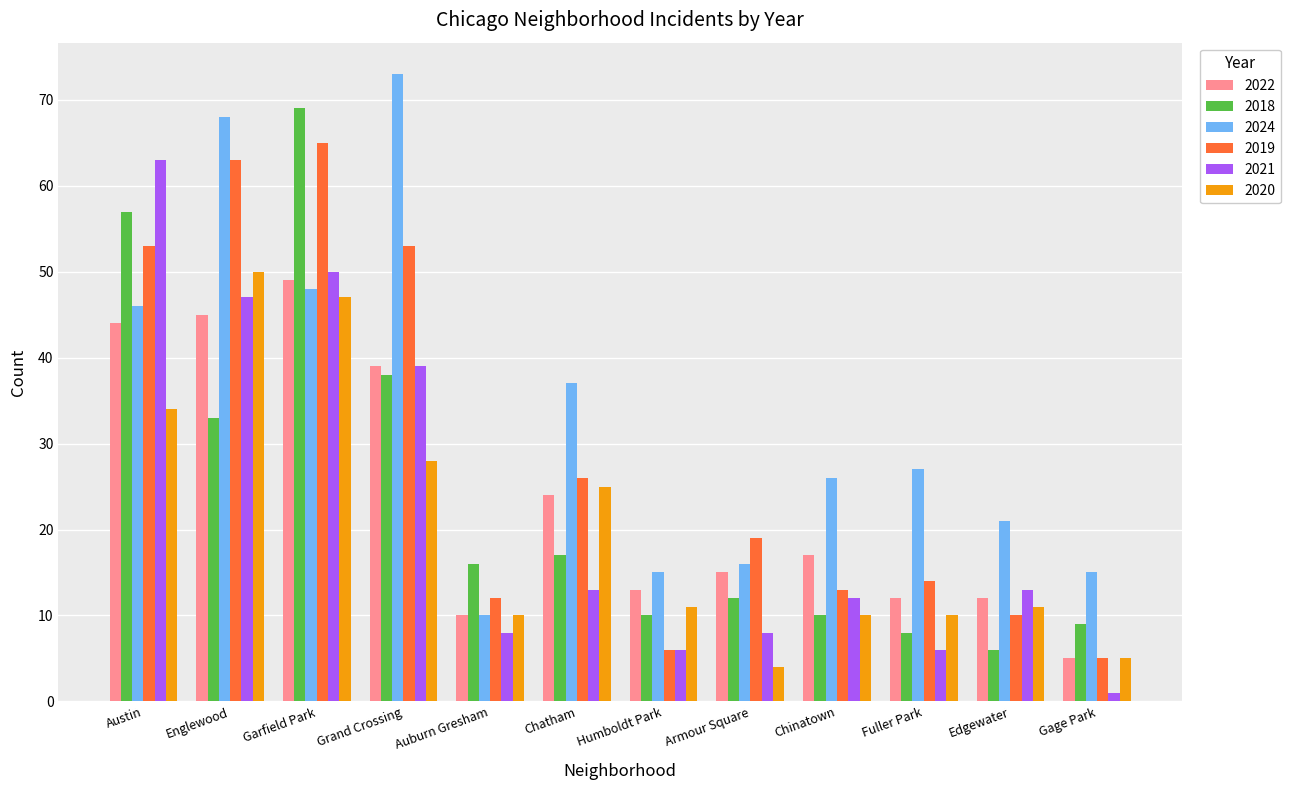

Are the bars grouped side by side (vs. stacked)?

Yes